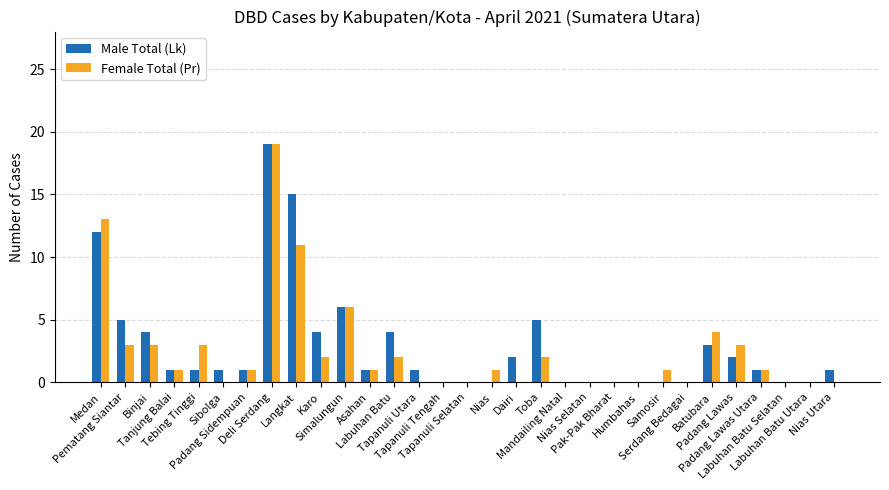

What is the sum of all Female Total (Pr) values?

77